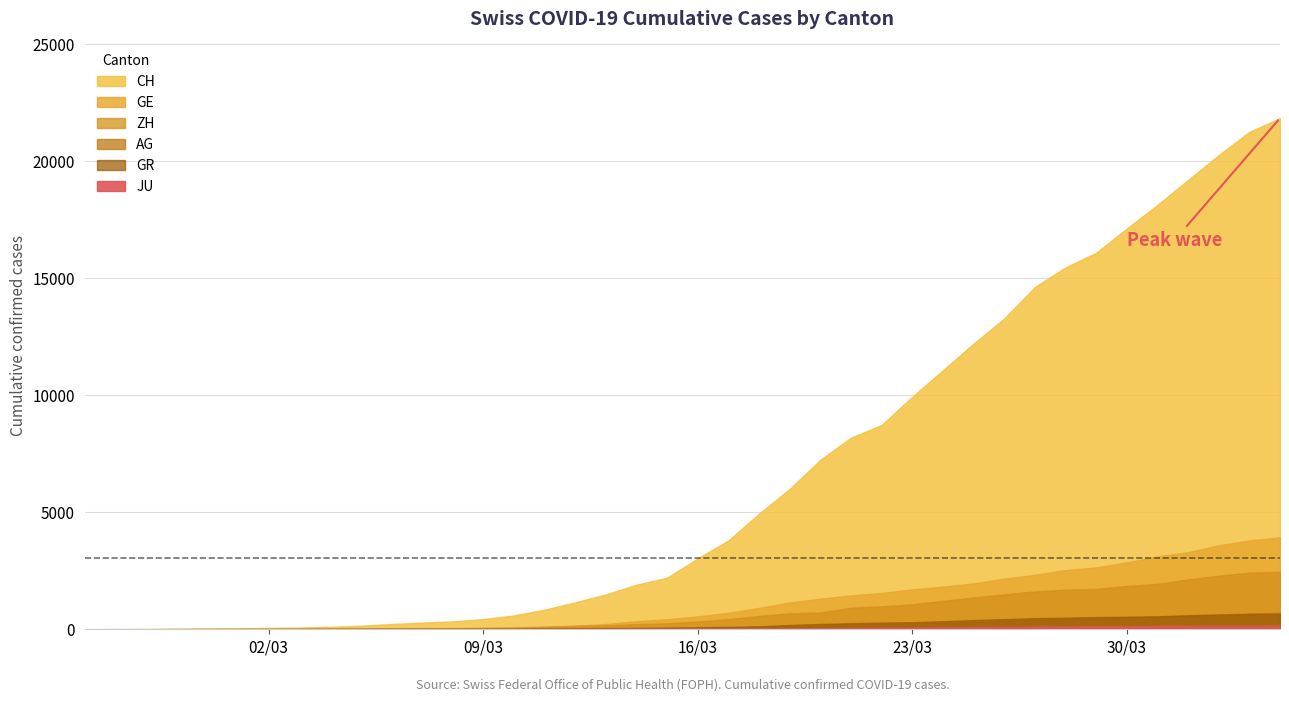

Does the chart have visible grid lines?

Yes